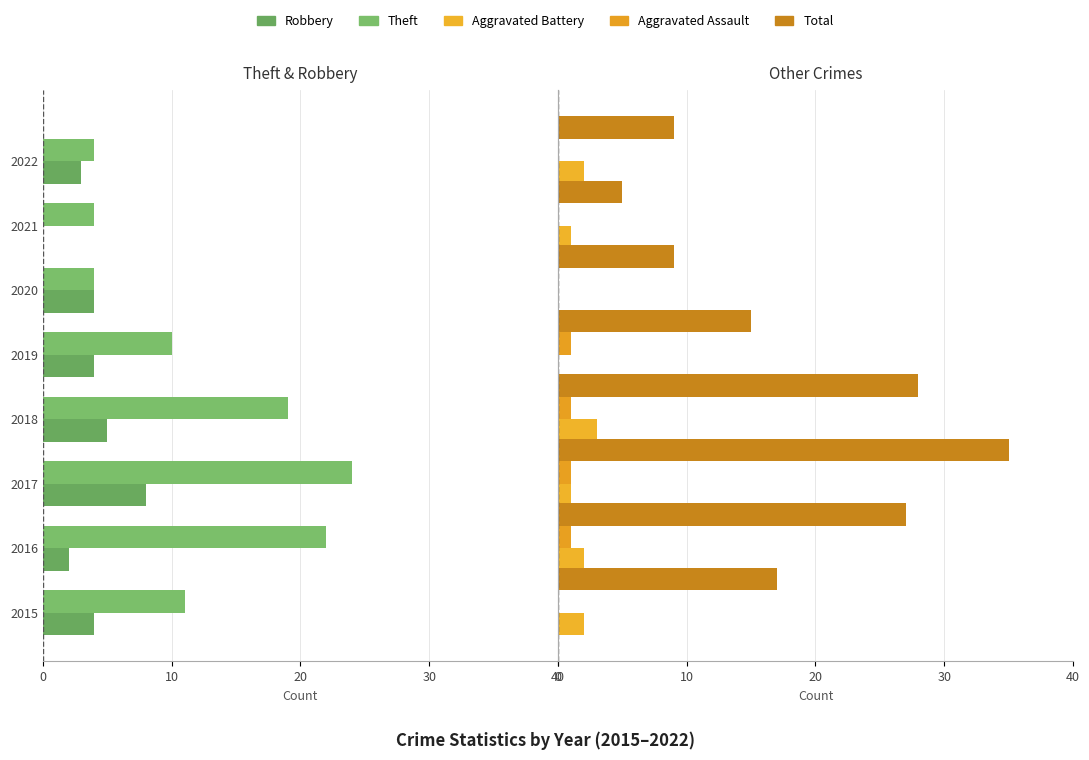

How many bars are there in total?

40